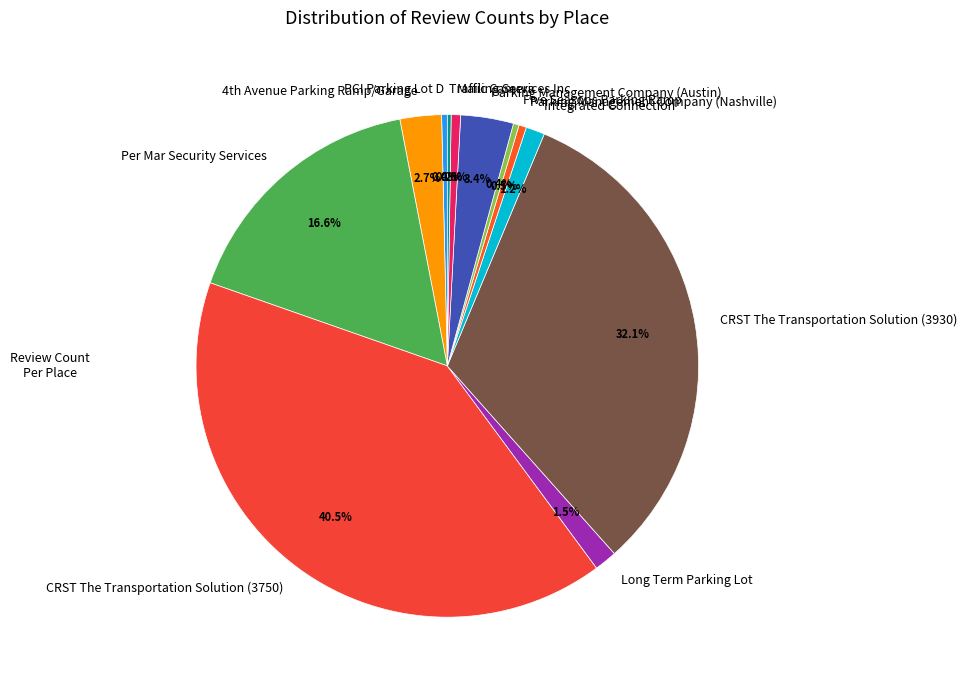

Which slice is the largest?

CRST The Transportation Solution (3750)